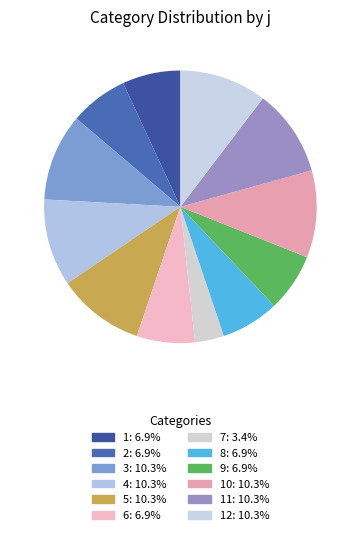

Does any single category account for the majority?

No